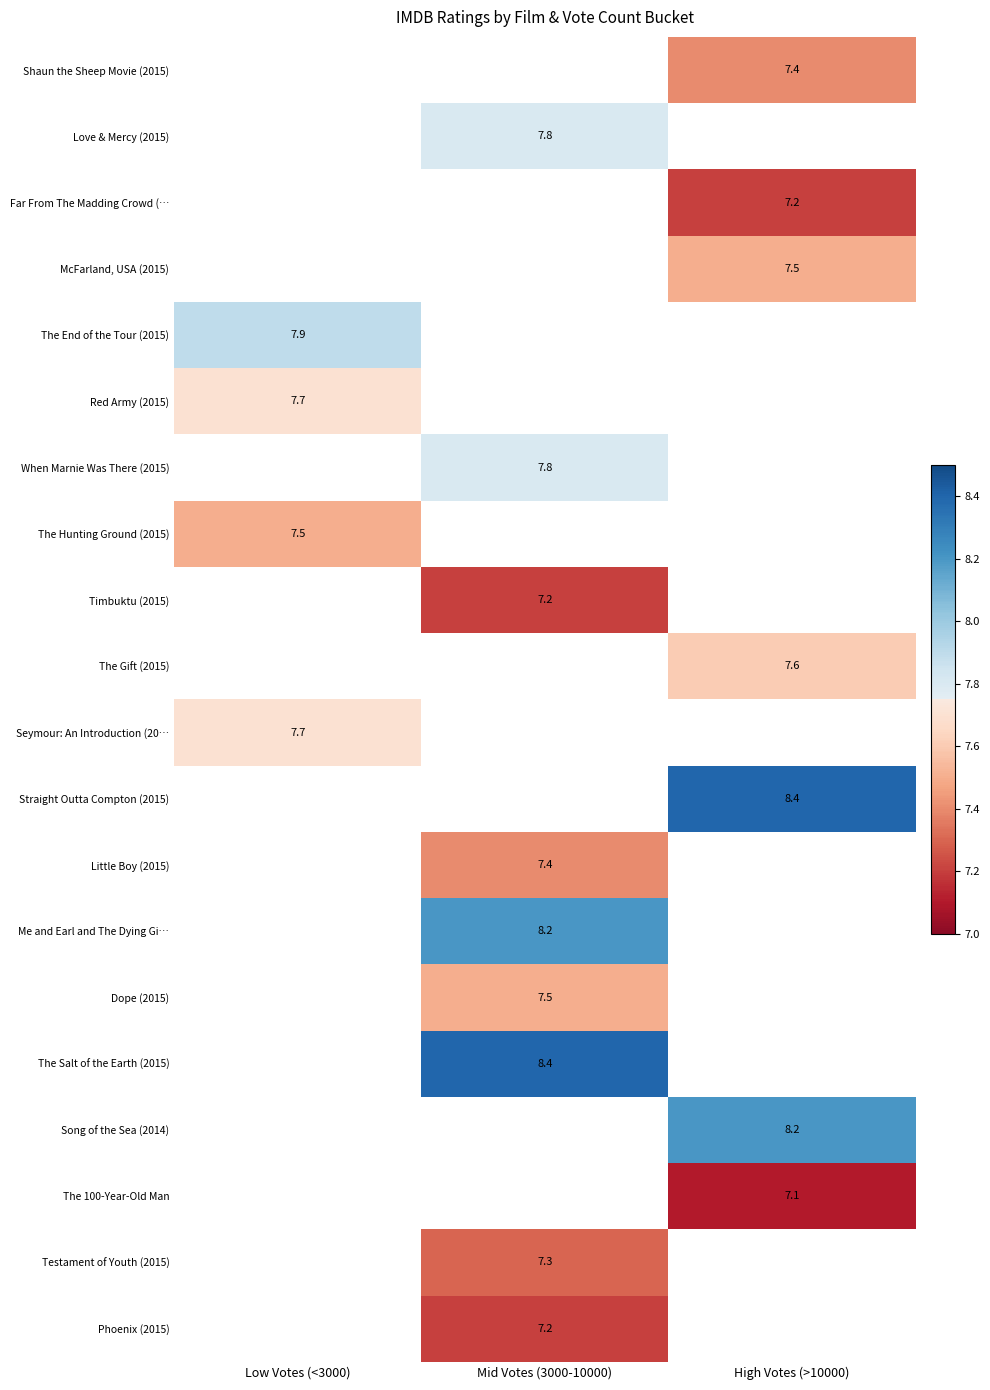

The Testament of Youth (2015) series shows 3.1 at Mid Votes (3000-10000). True or false?

False